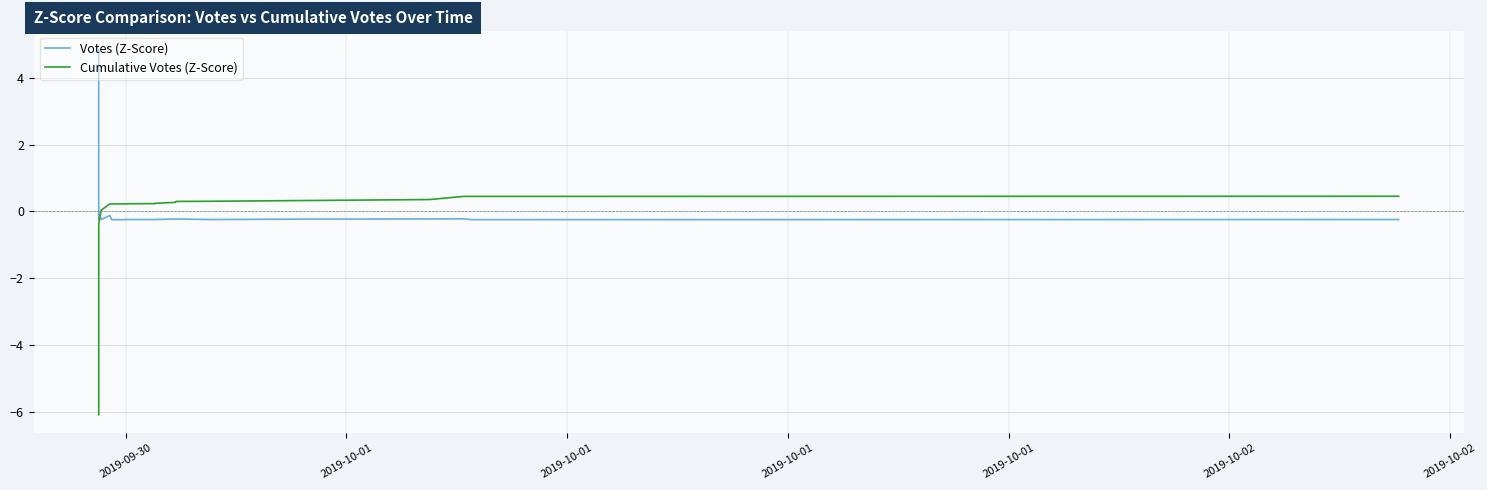

How many data points in Votes (Z-Score) are less than 0?

38